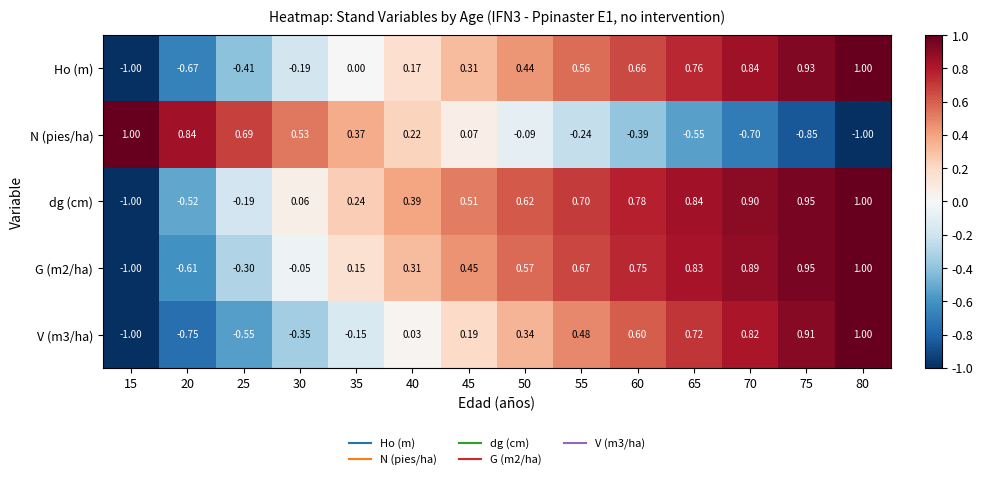

What is the total value across all series at 50?

1.9